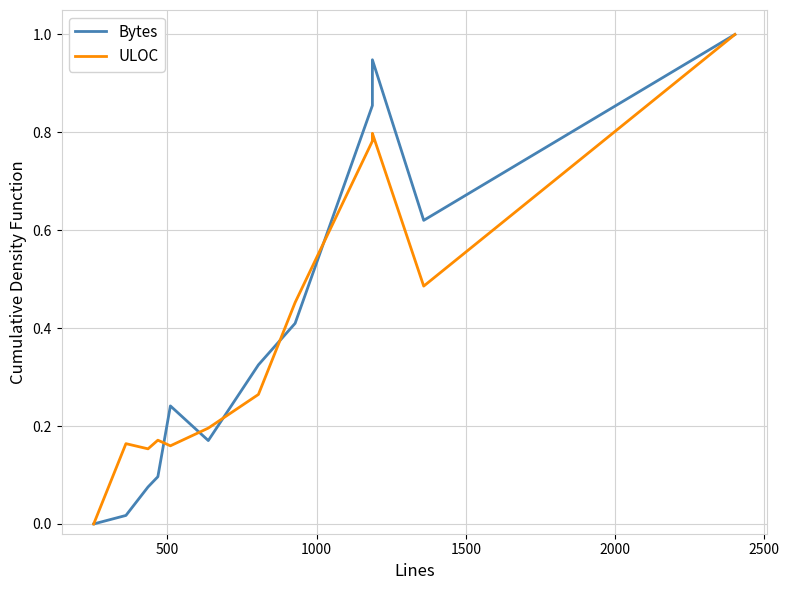

What is the label of the 11th point from the right?

500